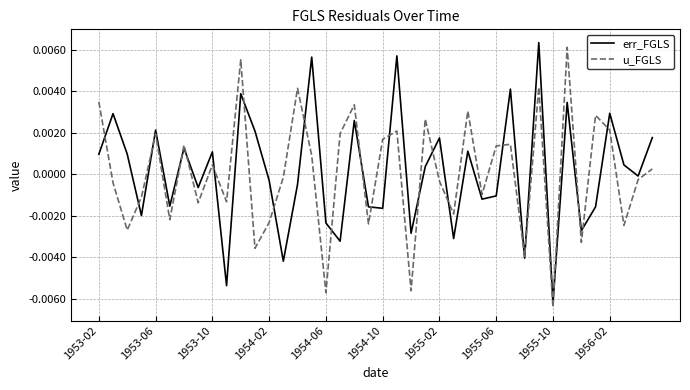

What are all the series names shown in the legend?

err_FGLS, u_FGLS